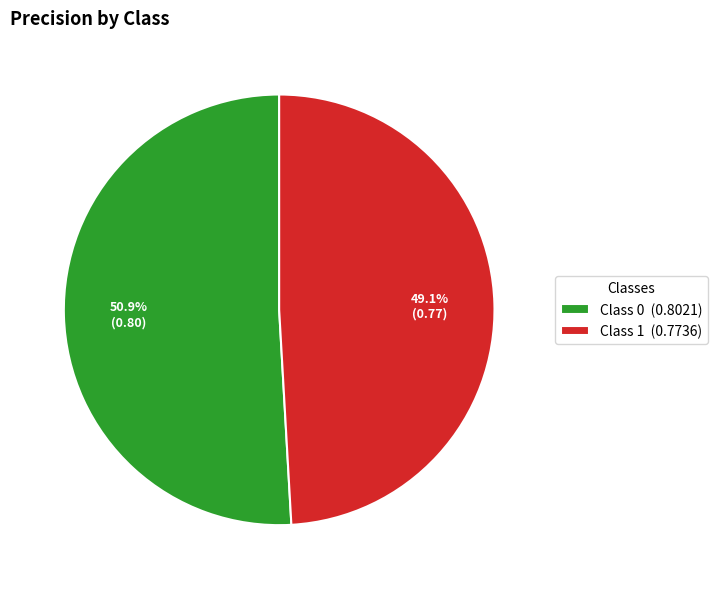

Rank the categories by value from highest to lowest.

Class 0 (0.8021), Class 1 (0.7736)